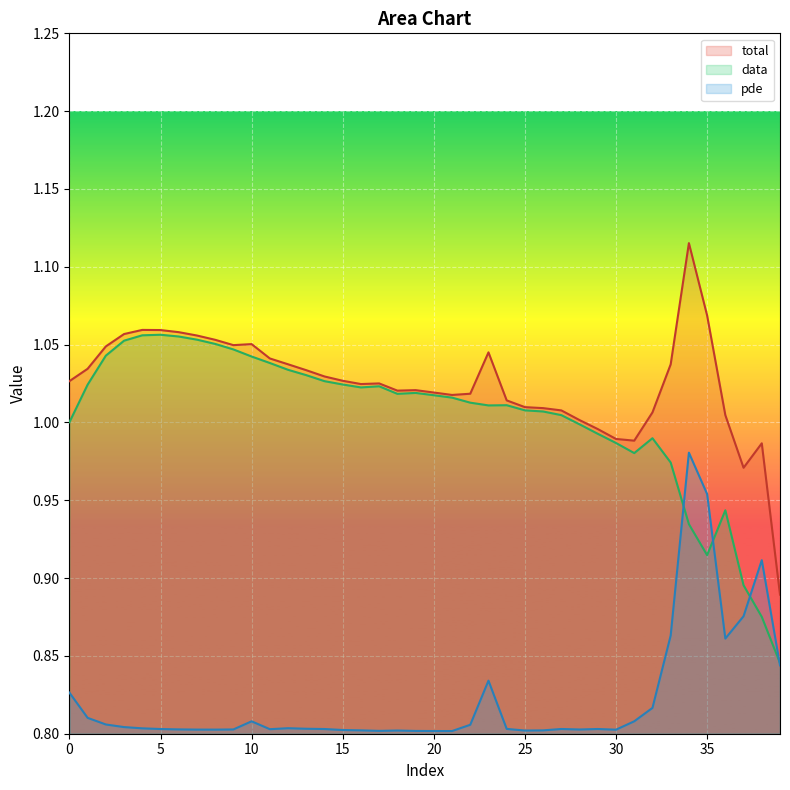

Rank the series at 33 from highest to lowest value.

total, data, pde